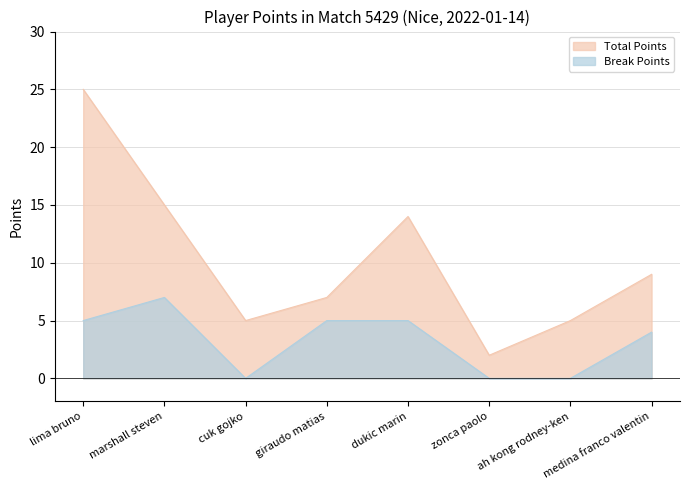

What are all the series names shown in the legend?

Total Points, Break Points